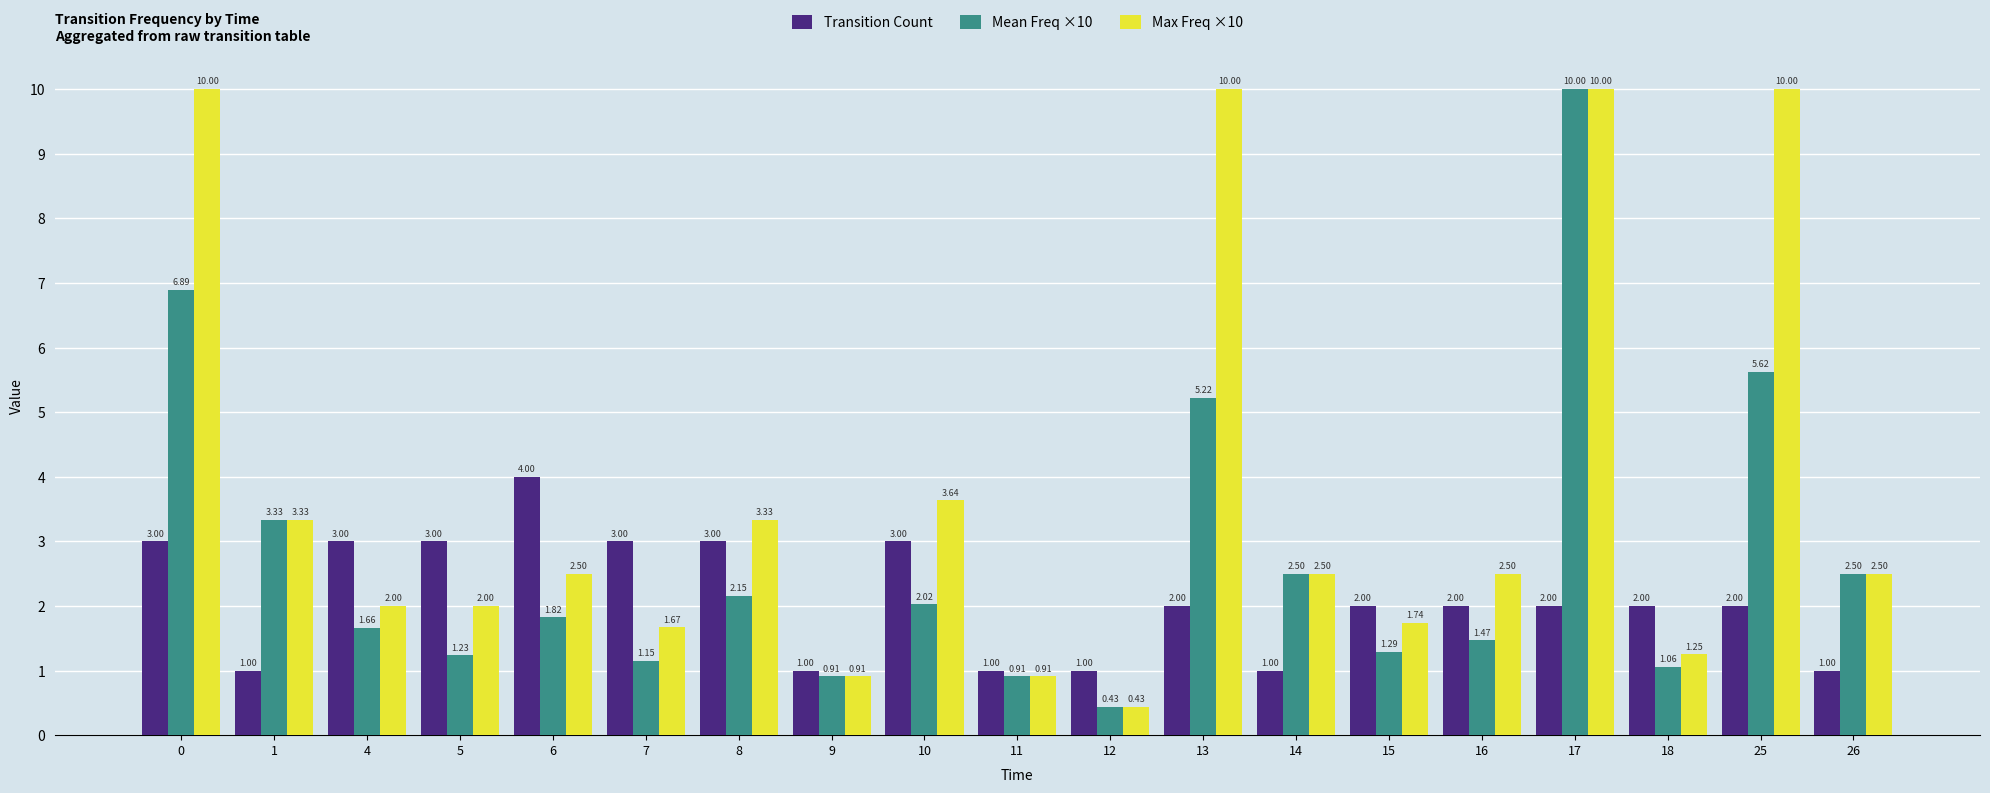

At how many categories does at least one series exceed 9?

4